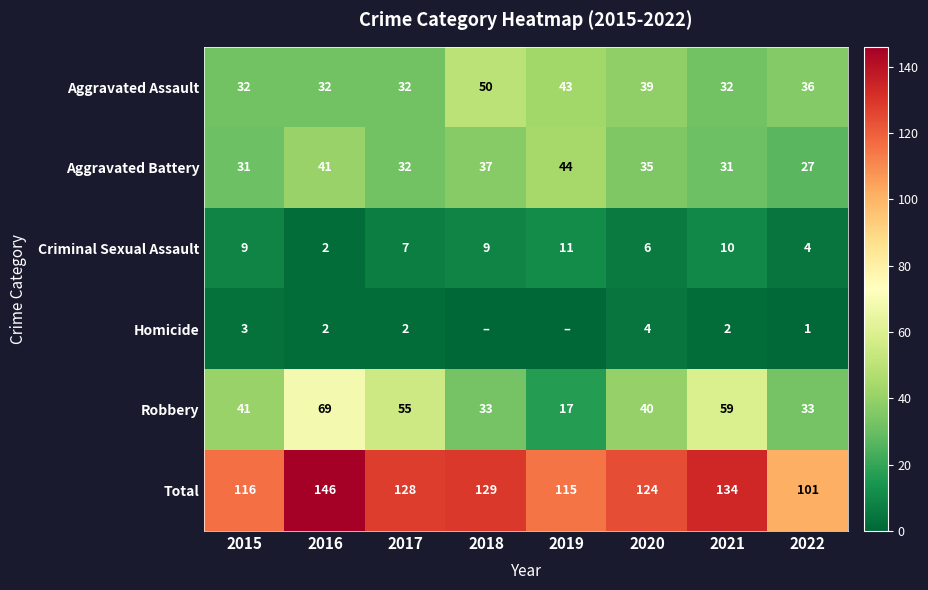

How many data points does each series have?

8